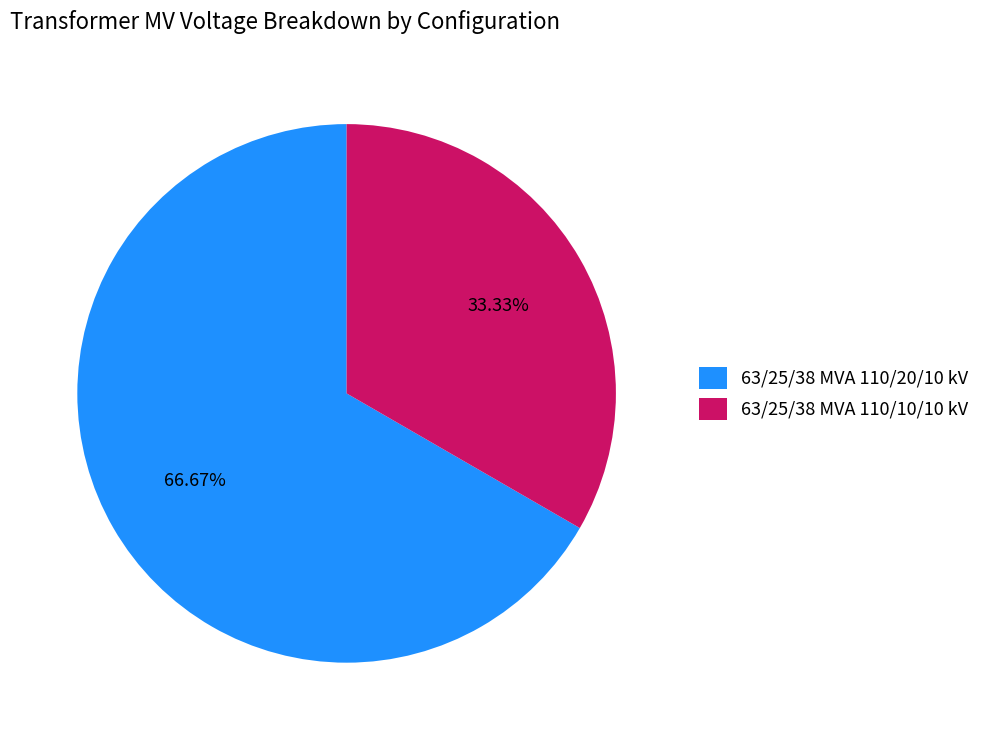

What is the ratio of the value at 63/25/38 MVA 110/10/10 kV to the value at 63/25/38 MVA 110/20/10 kV?

0.5